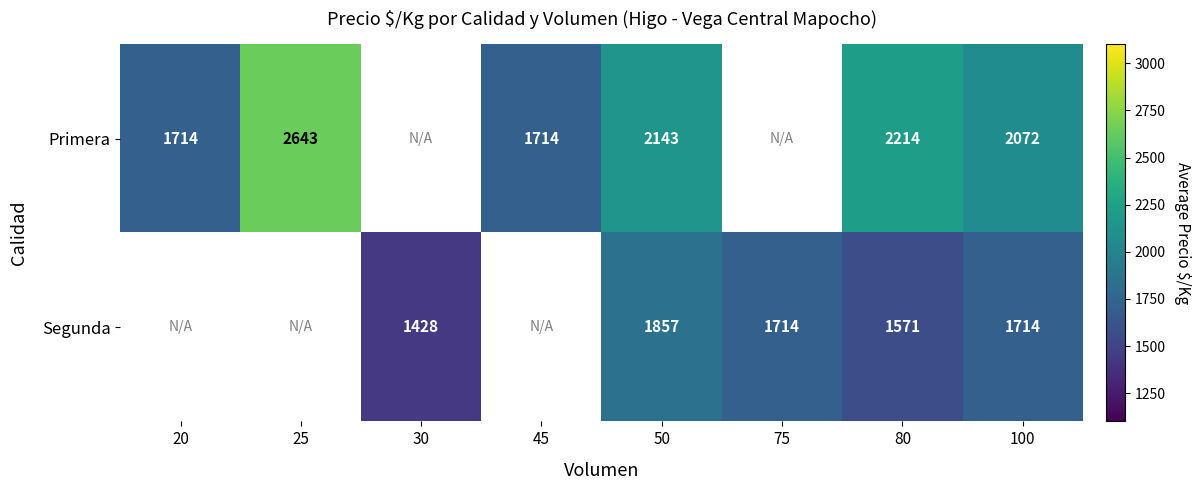

What is the difference between the highest and lowest values at 80?

643